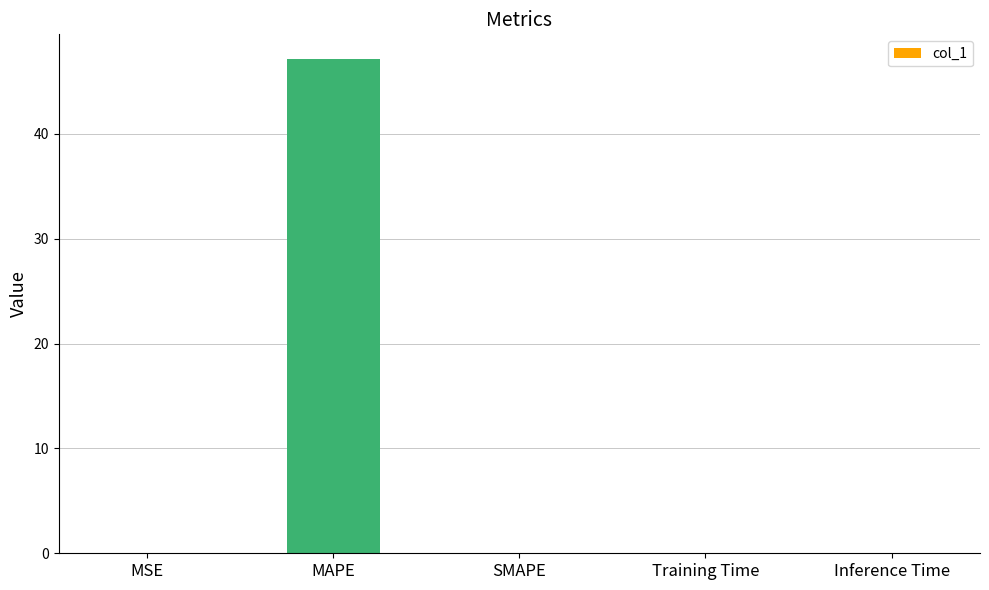

What is the sum of all values?

47.1